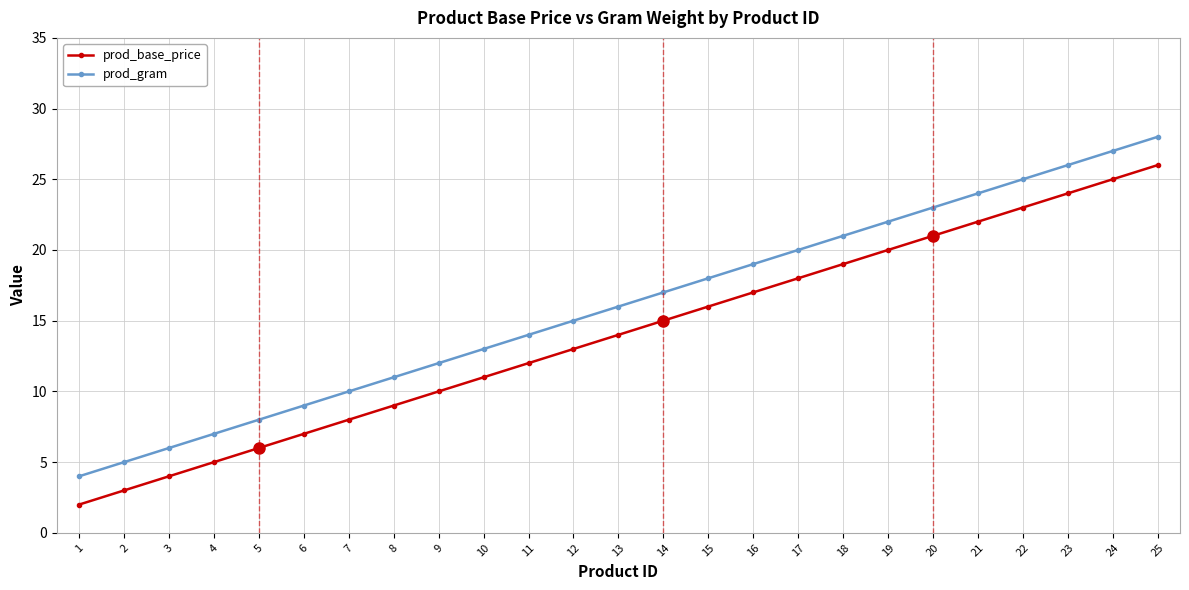

True or false: prod_base_price and prod_gram cross at least once.

False